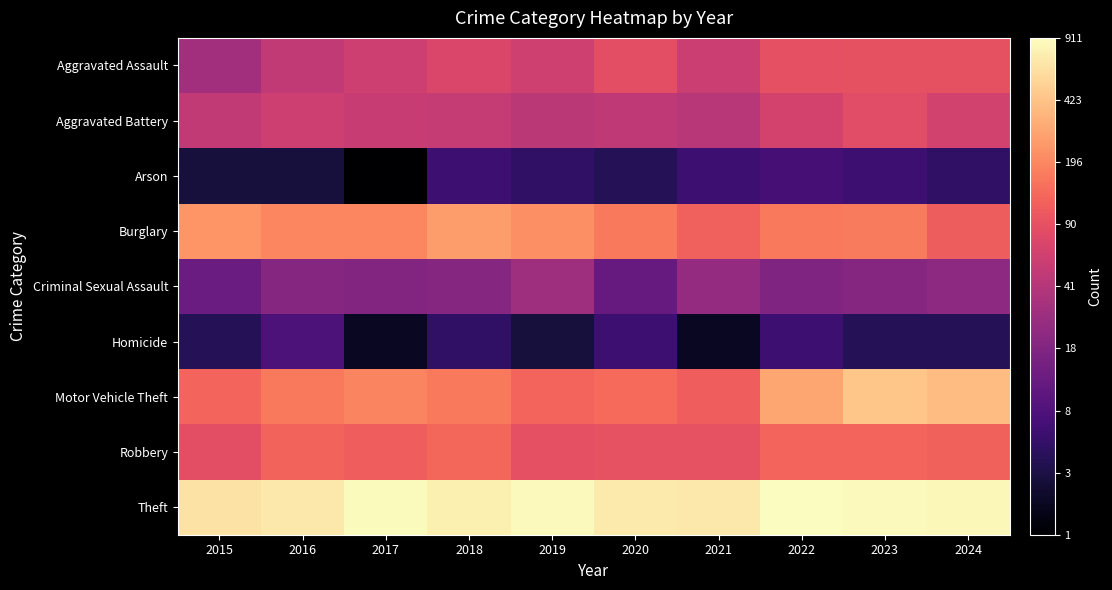

At 2017, list the series in order from largest to smallest.

Theft, Burglary, Motor Vehicle Theft, Robbery, Aggravated Assault, Aggravated Battery, Criminal Sexual Assault, Homicide, Arson